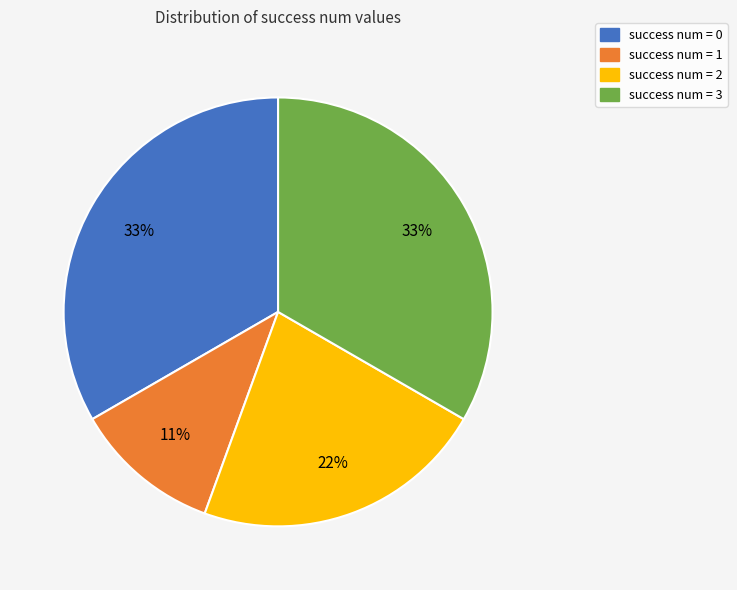

To the nearest percent, what portion does success num = 1 represent?

11%